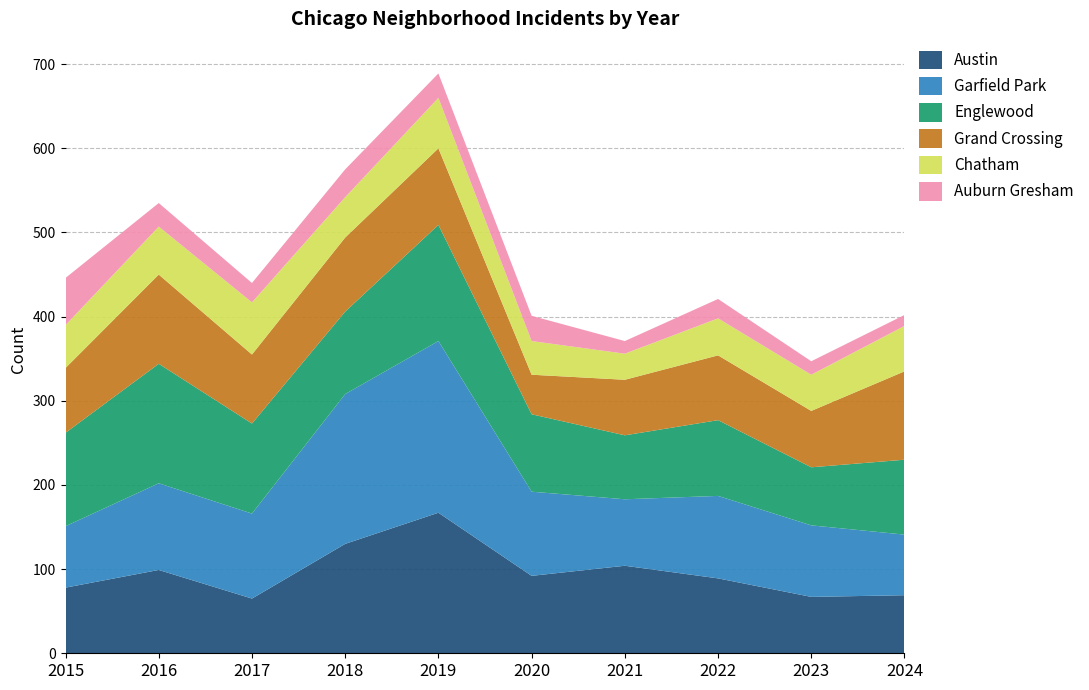

Reading left to right, transcribe all the data shown in this chart.

Austin: 2015=78	2016=99	2017=65	2018=130	2019=167	2020=92	2021=104	2022=89	2023=67	2024=69
Garfield Park: 2015=73	2016=103	2017=101	2018=178	2019=204	2020=100	2021=79	2022=98	2023=85	2024=72
Englewood: 2015=111	2016=142	2017=107	2018=98	2019=138	2020=92	2021=76	2022=90	2023=69	2024=89
Grand Crossing: 2015=77	2016=106	2017=82	2018=88	2019=91	2020=47	2021=66	2022=77	2023=67	2024=105
Chatham: 2015=51	2016=57	2017=62	2018=48	2019=60	2020=40	2021=31	2022=44	2023=43	2024=54
Auburn Gresham: 2015=56	2016=28	2017=23	2018=33	2019=29	2020=30	2021=15	2022=23	2023=16	2024=13